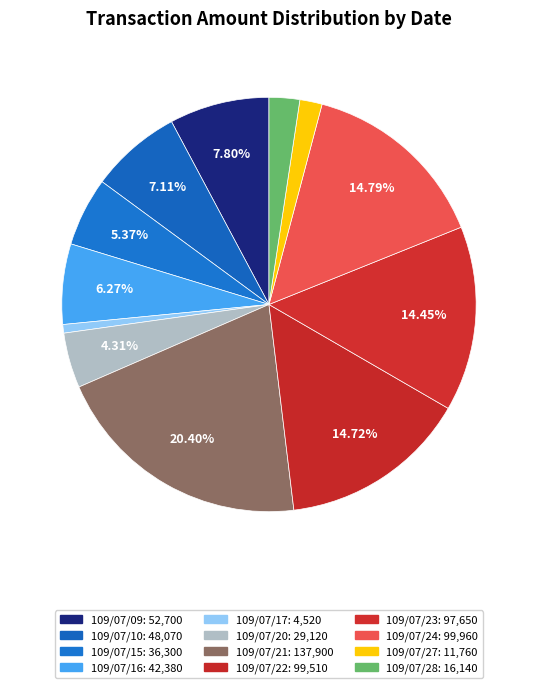

What is the smallest slice in the pie chart?

109/07/17